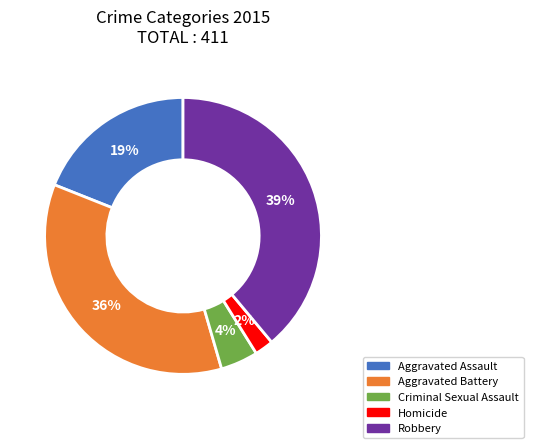

Which slice is the smallest?

Homicide